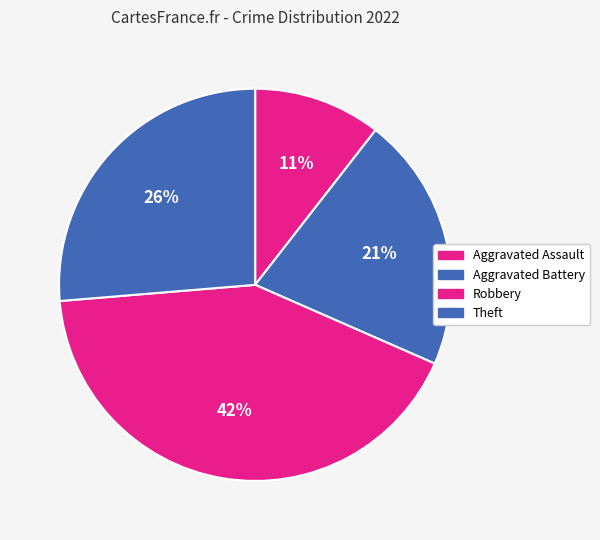

Count the number of slices in the pie.

4